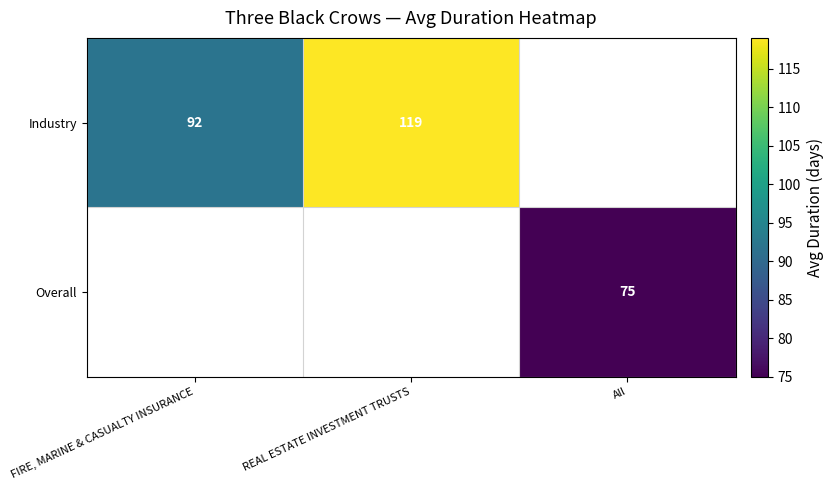

What is the difference between the Industry values at FIRE, MARINE & CASUALTY INSURANCE and REAL ESTATE INVESTMENT TRUSTS?

27